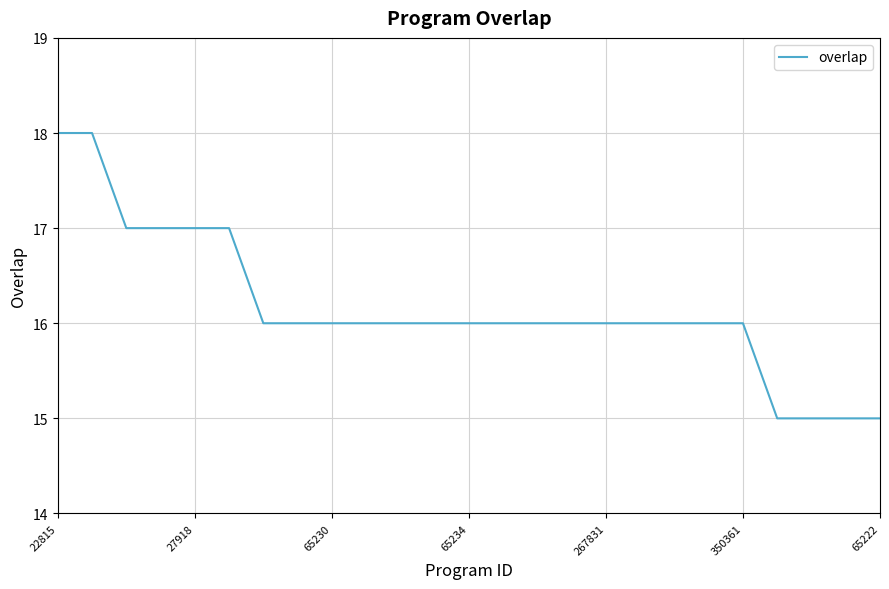

How many distinct data groups are displayed?

1